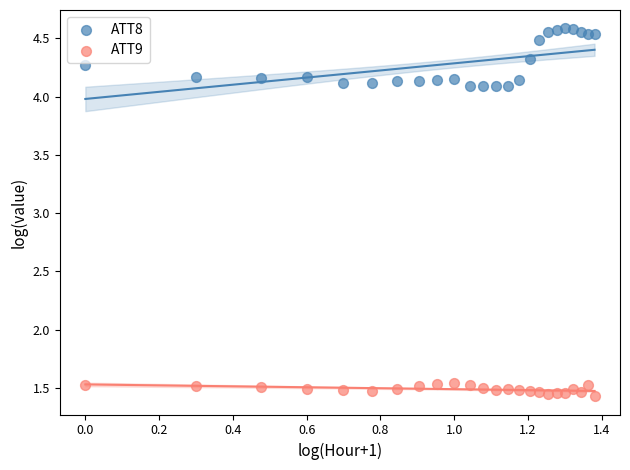

What are all the series names shown in the legend?

ATT8, ATT9